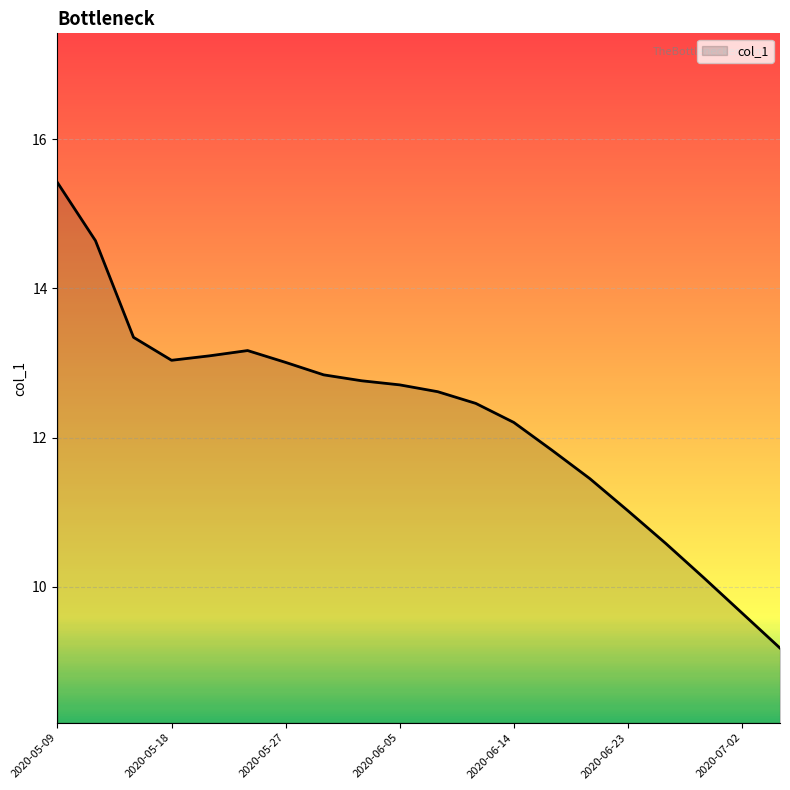

What is the difference between the maximum and minimum values?

6.2